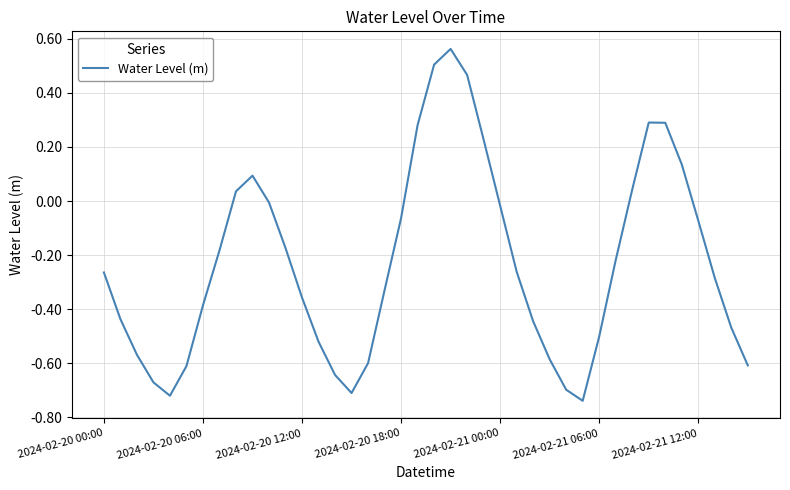

What is the difference between the maximum and minimum values?

1.3